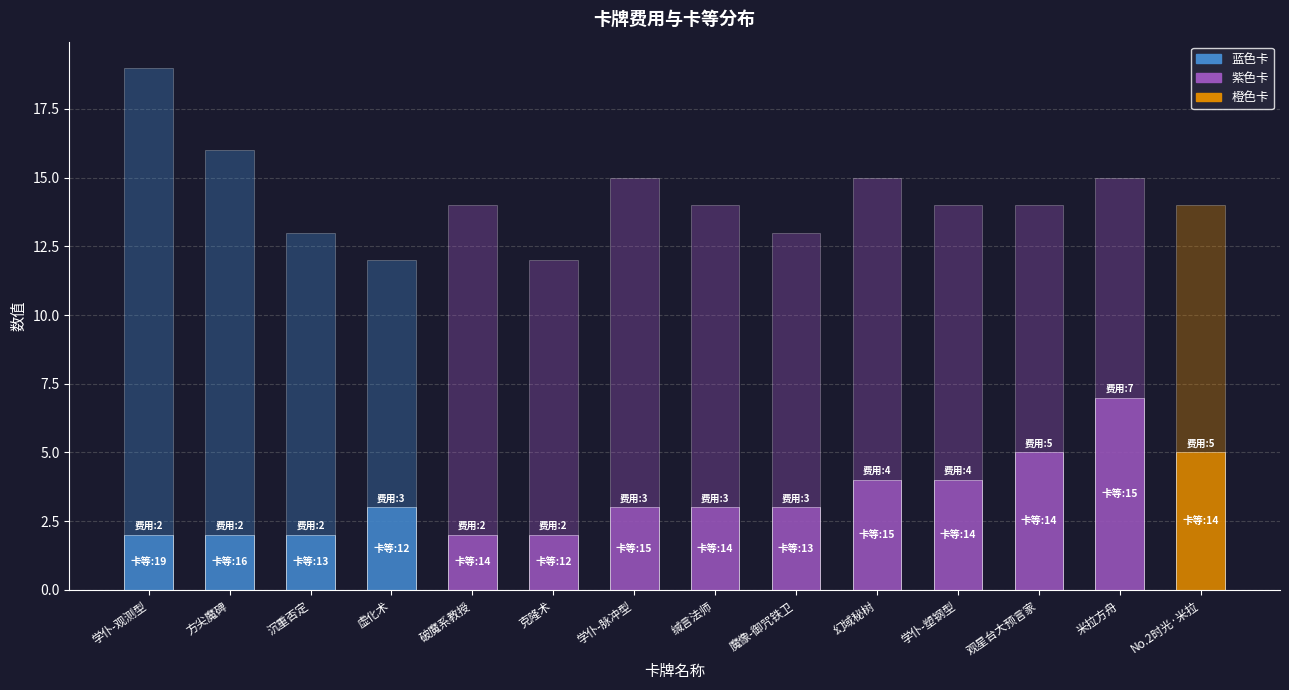

What is the sum of all 卡等(叠加) values?

200